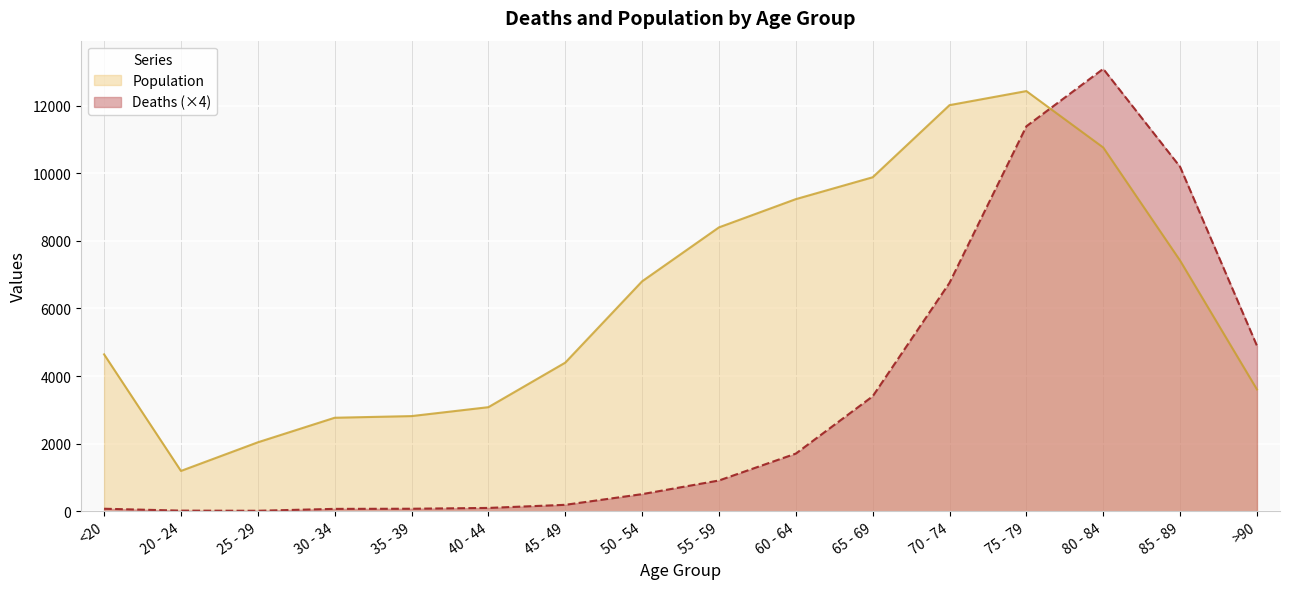

What is the average value of the Population series?

6343